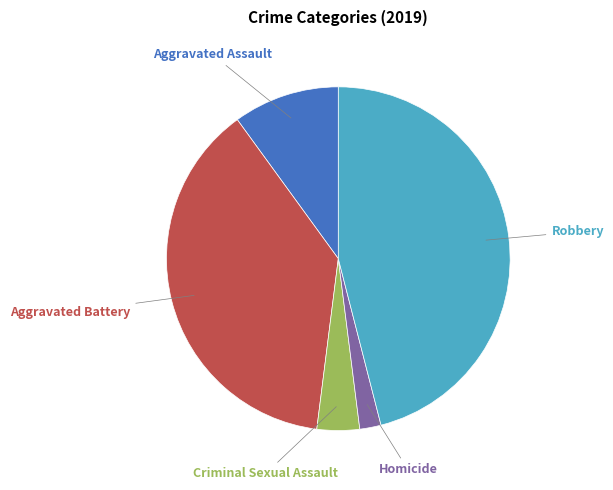

Is there a majority slice in this chart?

No